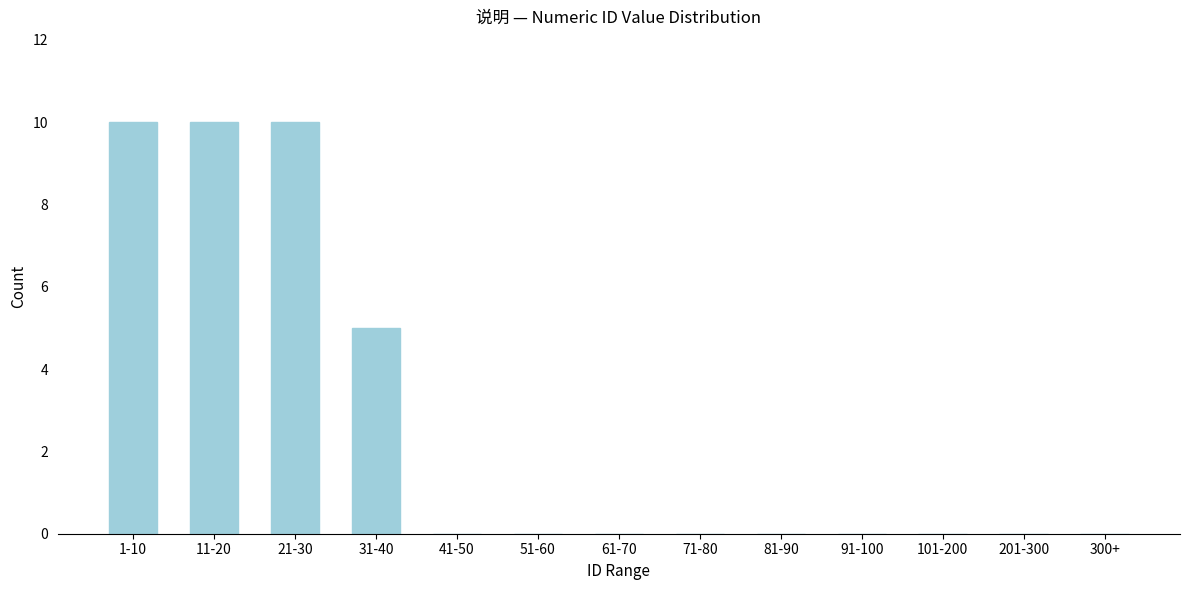

Reading right to left, transcribe all the data shown in this chart.

300+=0	201-300=0	101-200=0	91-100=0	81-90=0	71-80=0	61-70=0	51-60=0	41-50=0	31-40=5	21-30=10	11-20=10	1-10=10